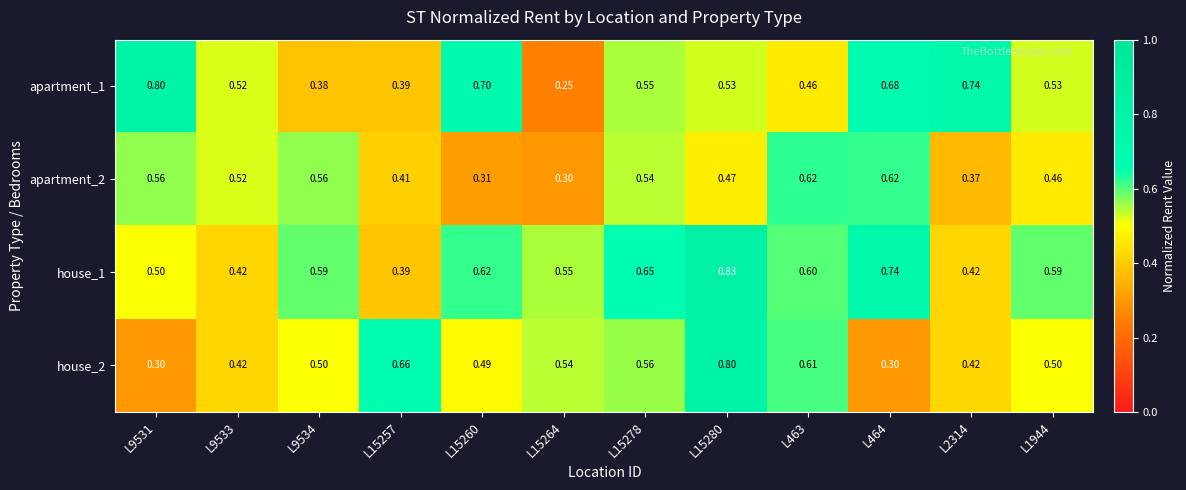

Is the value of house_2 at L15280 greater than the value of apartment_2 at L9533?

Yes